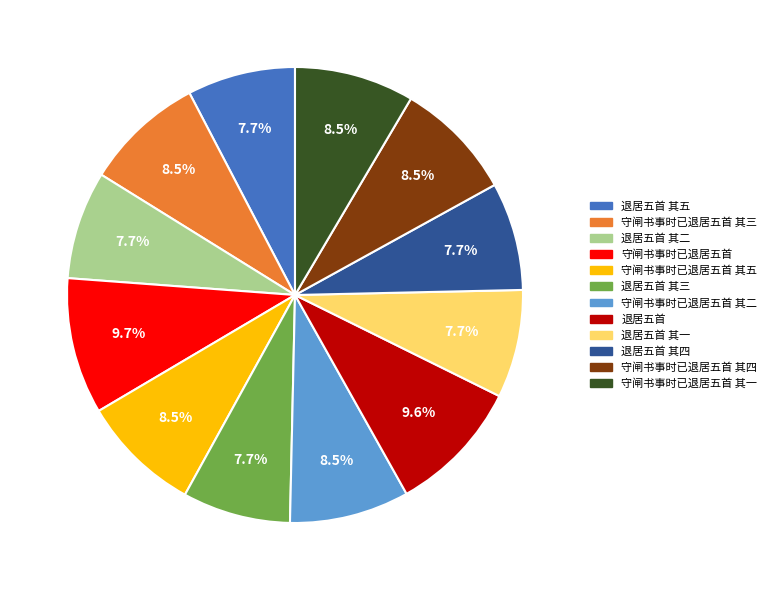

Does any single category account for the majority?

No